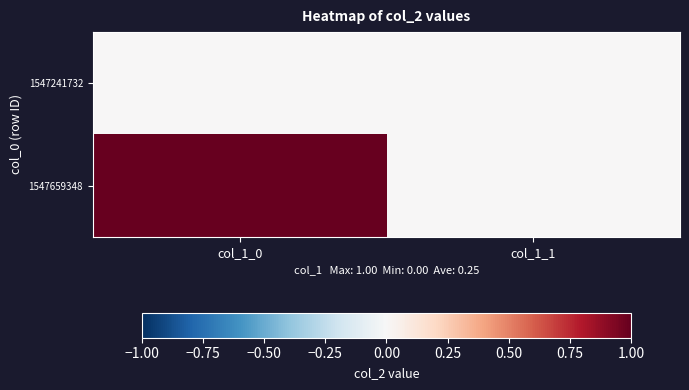

Rank the series by their maximum value, from highest to lowest.

1547659348, 1547241732